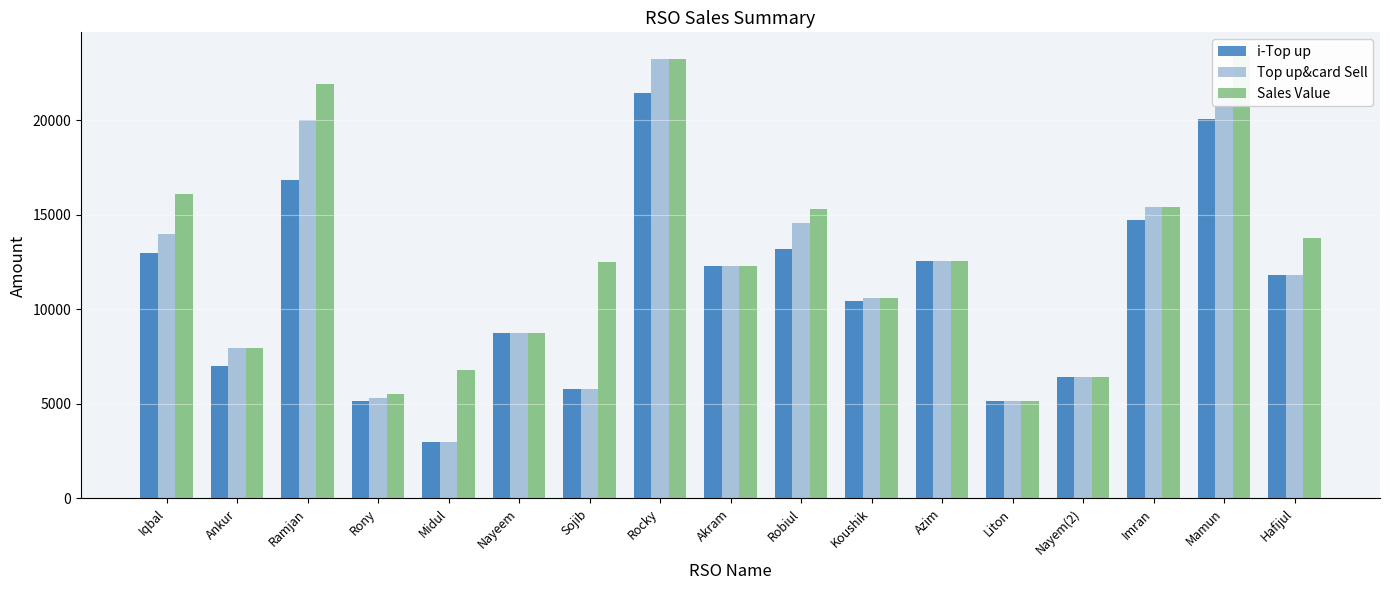

At how many categories does at least one series exceed 7674?

13